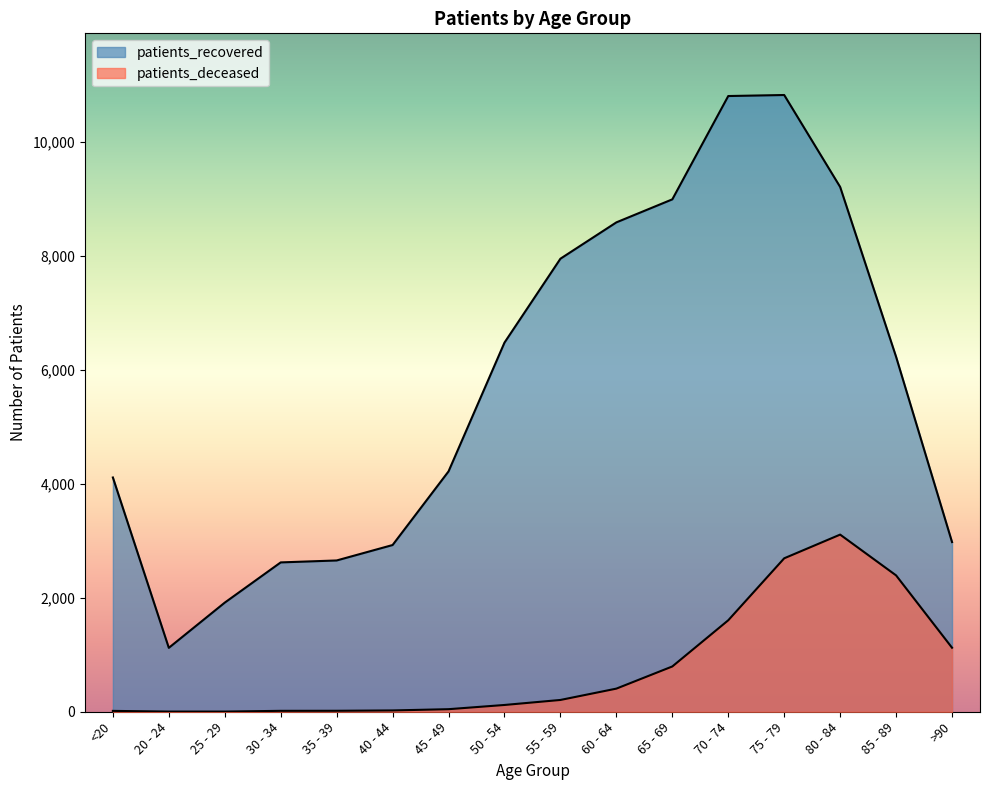

How many lines are shown in the chart?

2